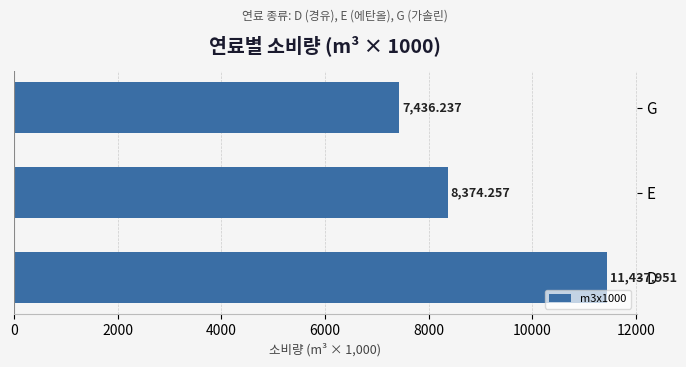

What is the change in value from D to G?

-4001.7